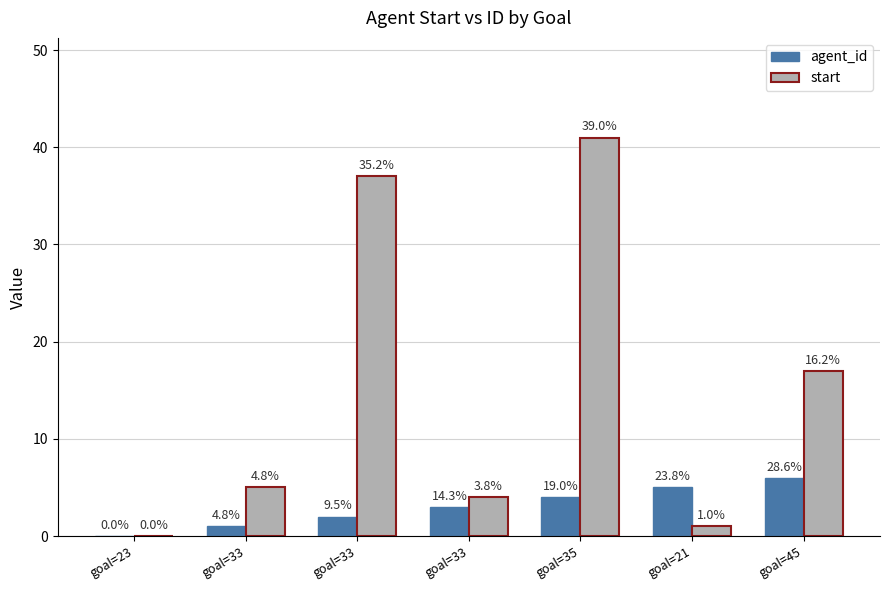

What are all the series names shown in the legend?

agent_id, start